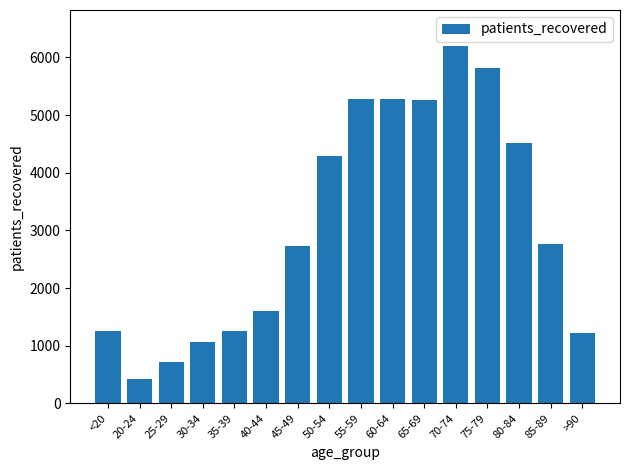

The value at 70-74 is 6203. True or false?

True